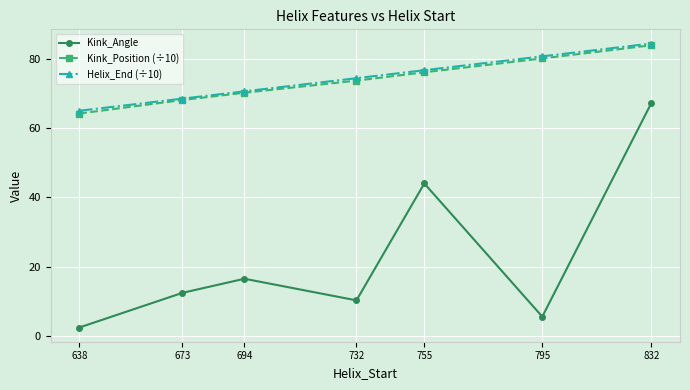

Which series has the largest range (max minus min)?

Kink_Angle